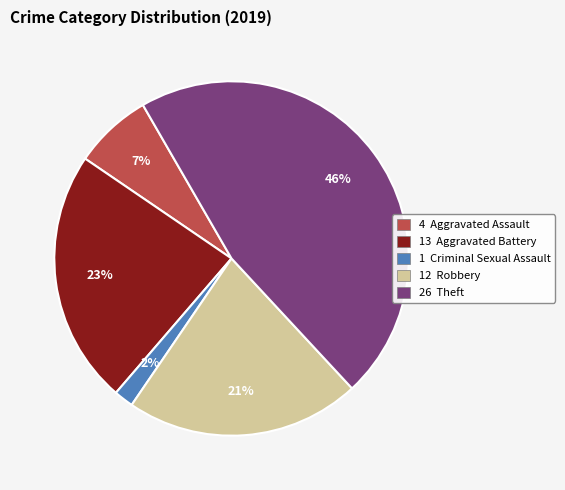

To the nearest percent, what is the average slice percentage?

20%